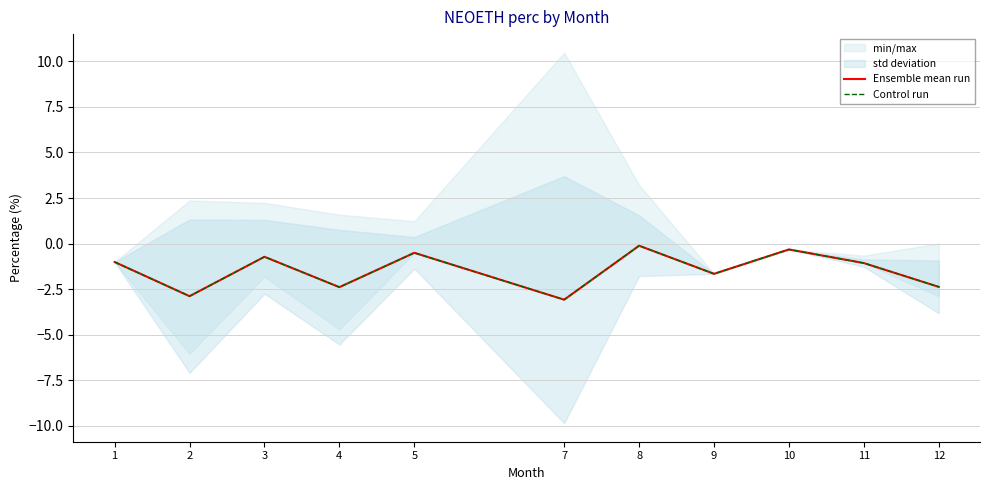

What is the average value of the Ensemble mean run series?

-1.5